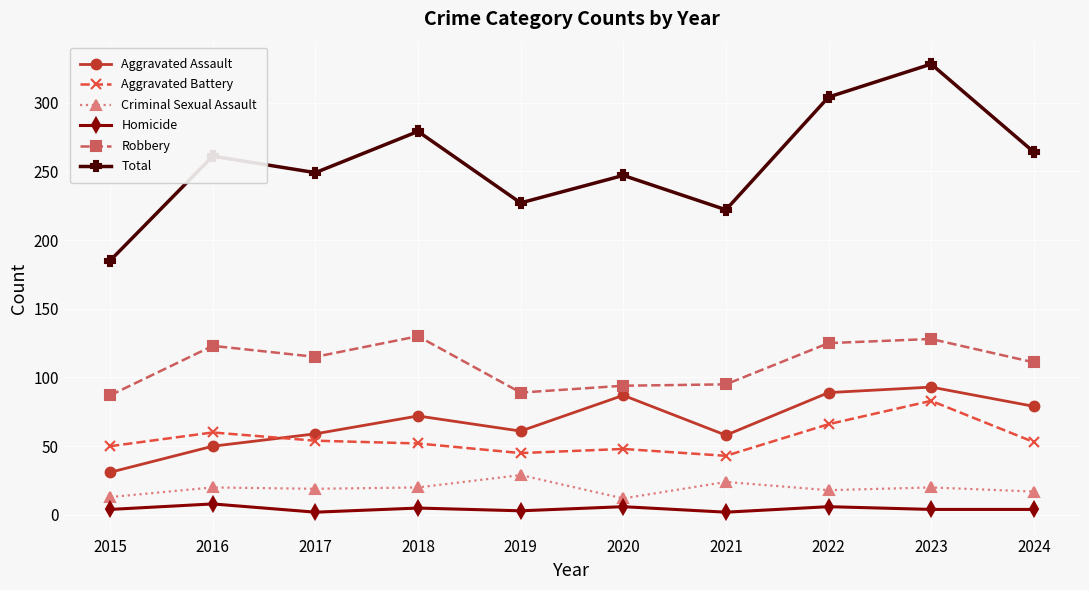

What is the value of the Homicide point at the 1st from the left?

4